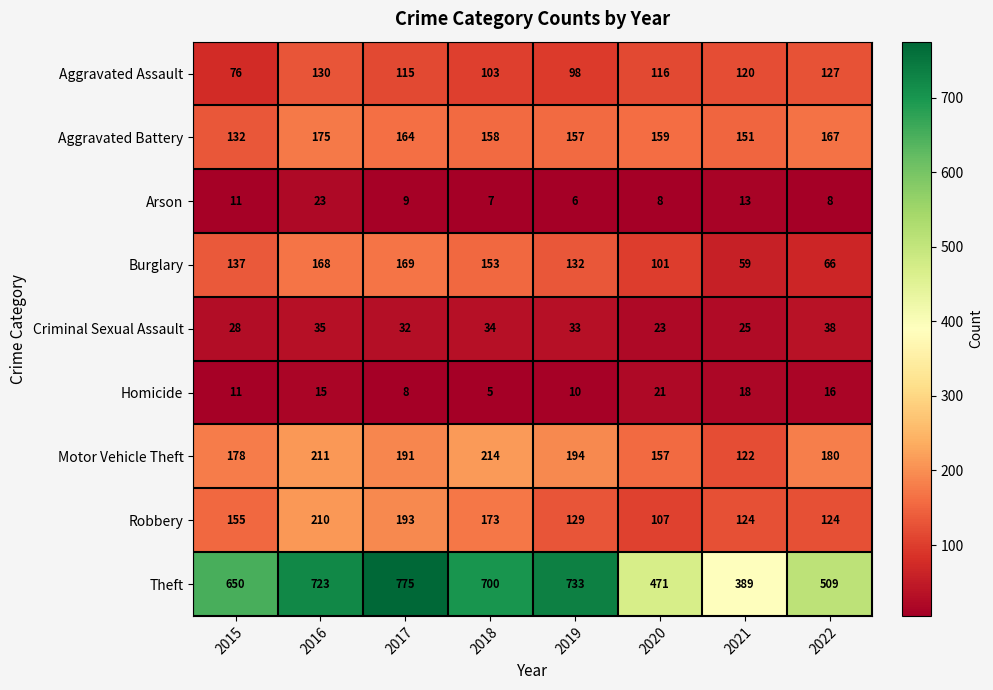

The Aggravated Battery series shows 158 at 2018. True or false?

True